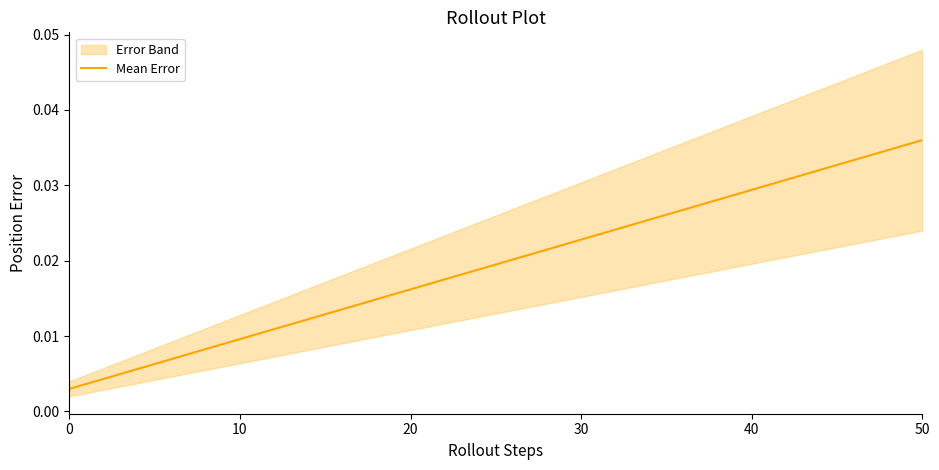

What is the label of the 11th point from the left?

10